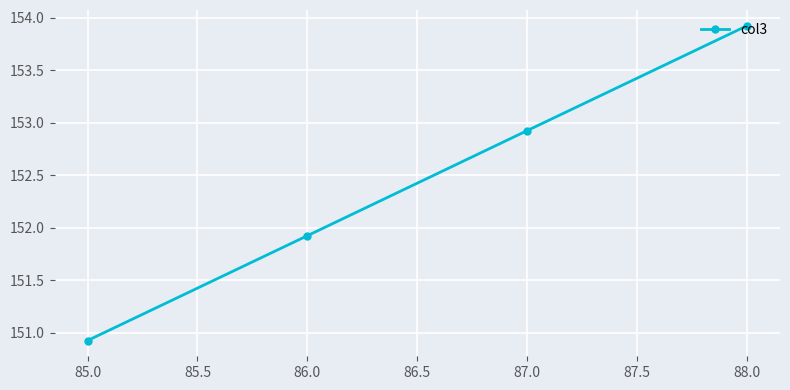

True or false: there are more than 2 points higher than both neighbors.

False